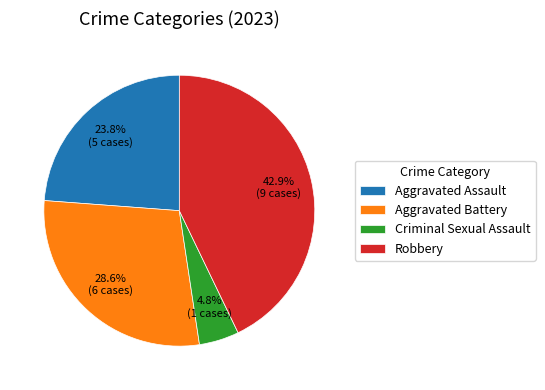

To the nearest percent, what is the difference between the Criminal Sexual Assault and Aggravated Assault slice percentages?

19%